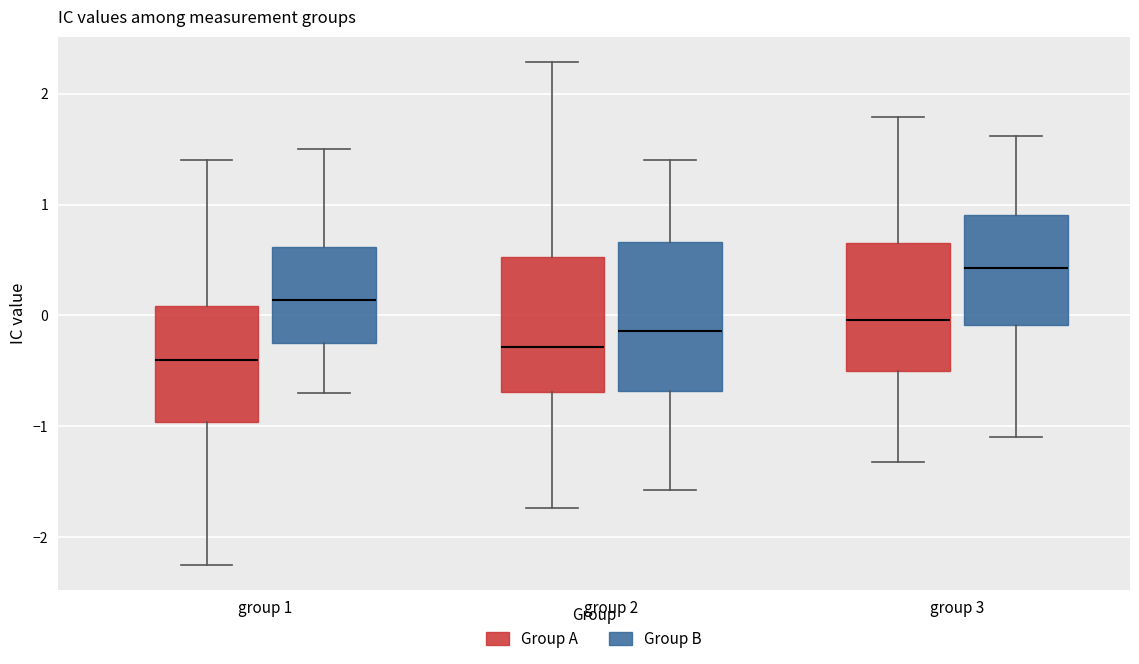

Which box's median line is the lowest?

group 1 (Group A)